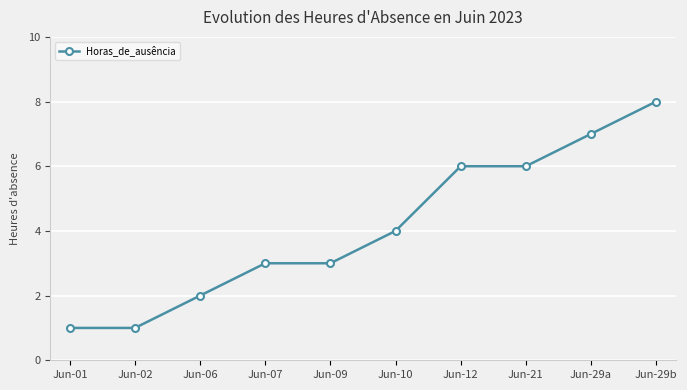

What is the sum of the values at Jun-29b and Jun-12?

14